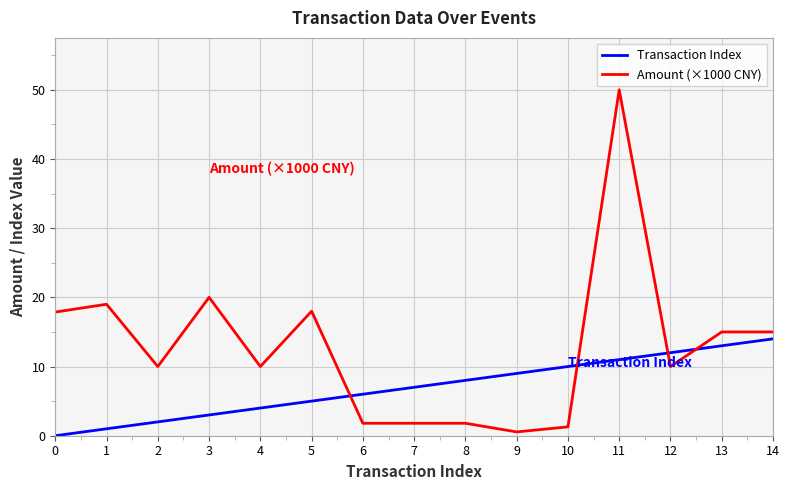

How many lines are shown in the chart?

2